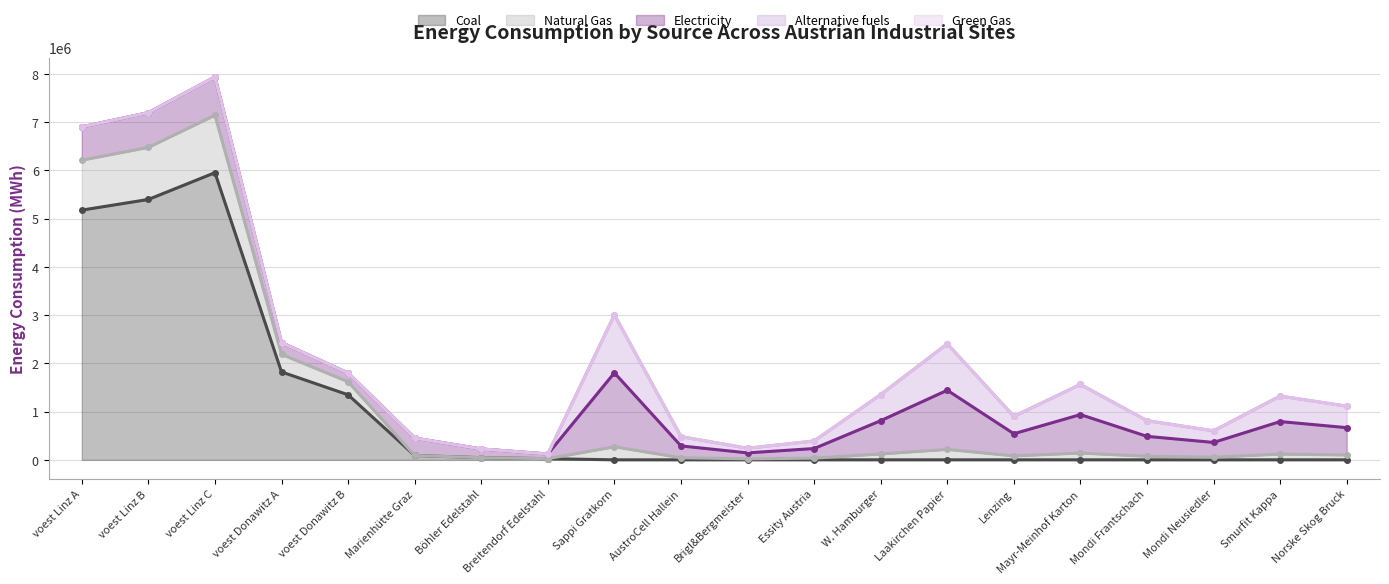

What is the total value across all series at Sappi Gratkorn?

3006666.7